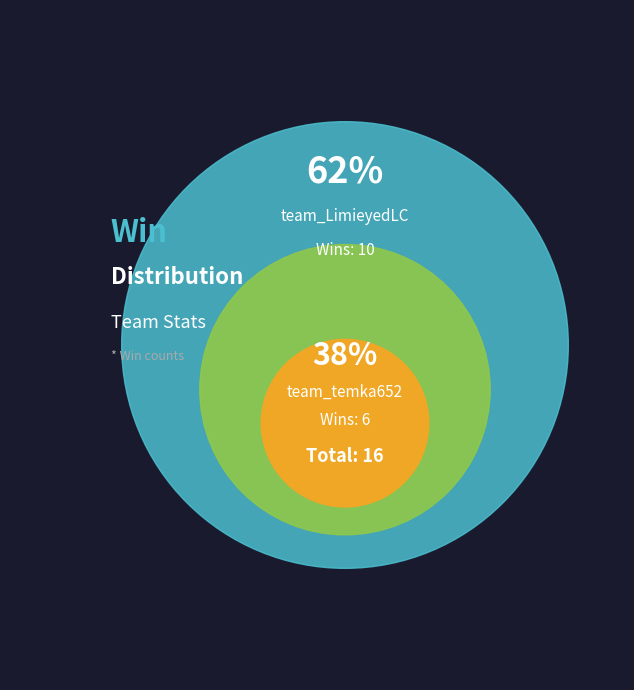

What percentage is the team_LimieyedLC slice, to the nearest percent?

62%